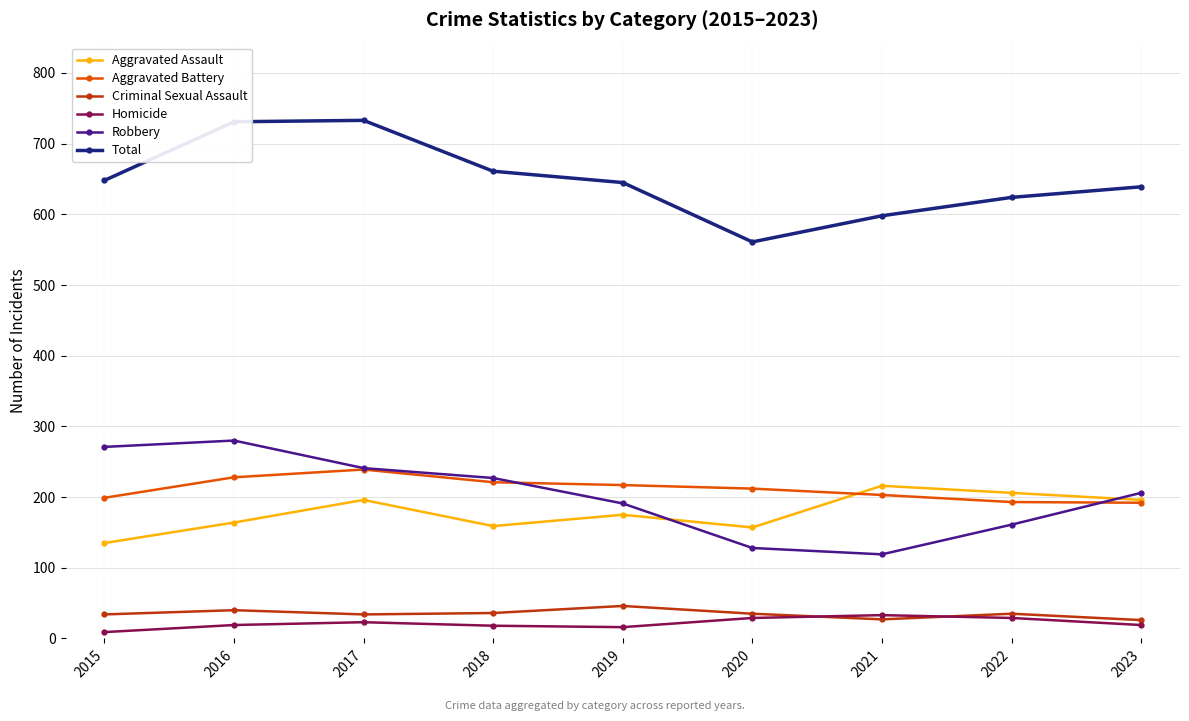

True or false: Homicide and Aggravated Assault intersect in this chart.

False